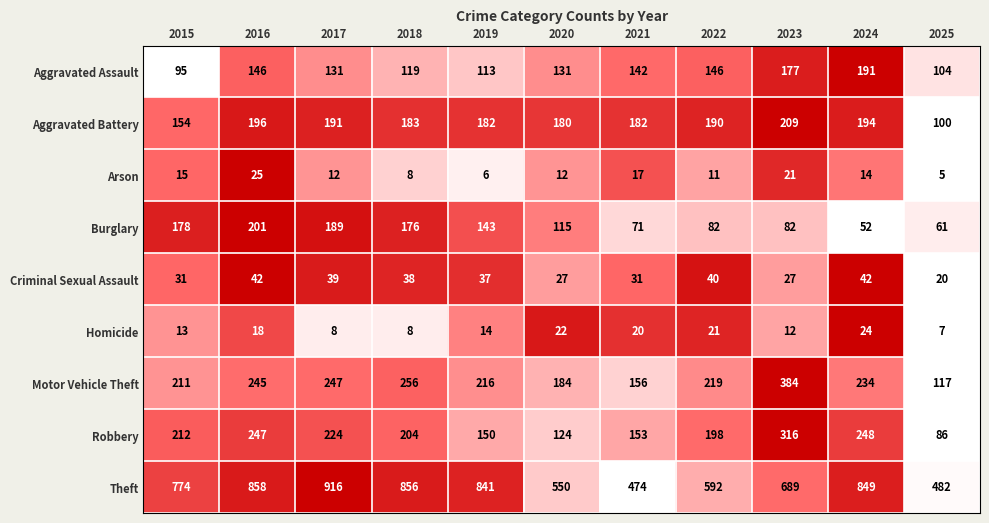

What is the spread (max minus min) of values at 2024?

835